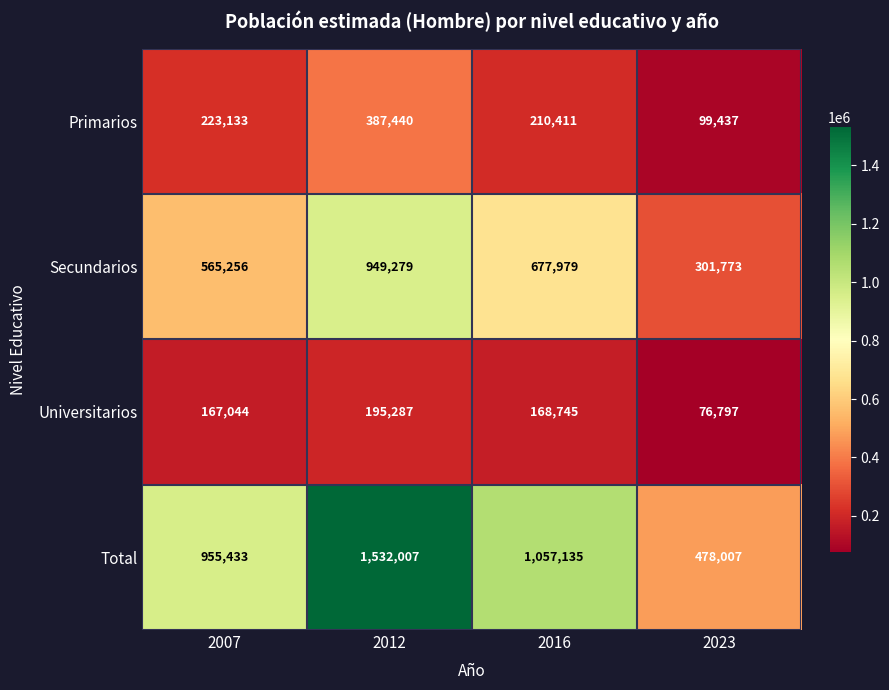

Reading left to right, what are all the values shown in this chart?

Primarios: 2007=223133	2012=387440	2016=210411	2023=99437
Secundarios: 2007=565256	2012=949279	2016=677979	2023=301773
Universitarios: 2007=167044	2012=195287	2016=168745	2023=76797
Total: 2007=955433	2012=1532007	2016=1057135	2023=478007